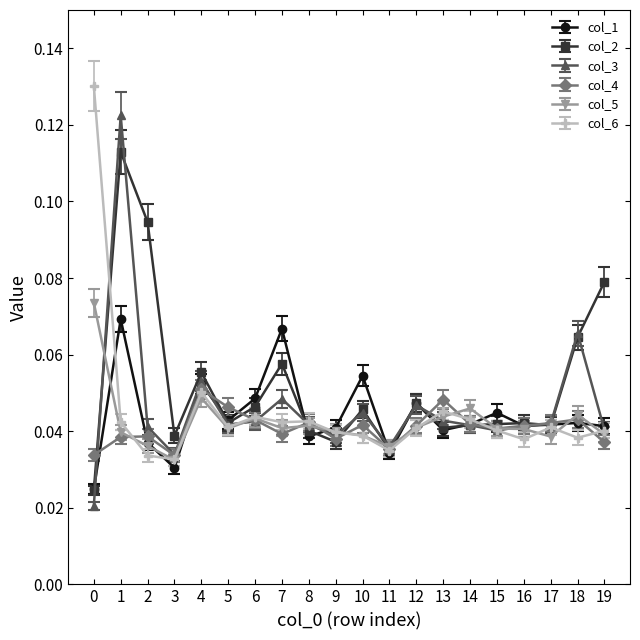

Which series changed the most between 1 and 3?

col_3